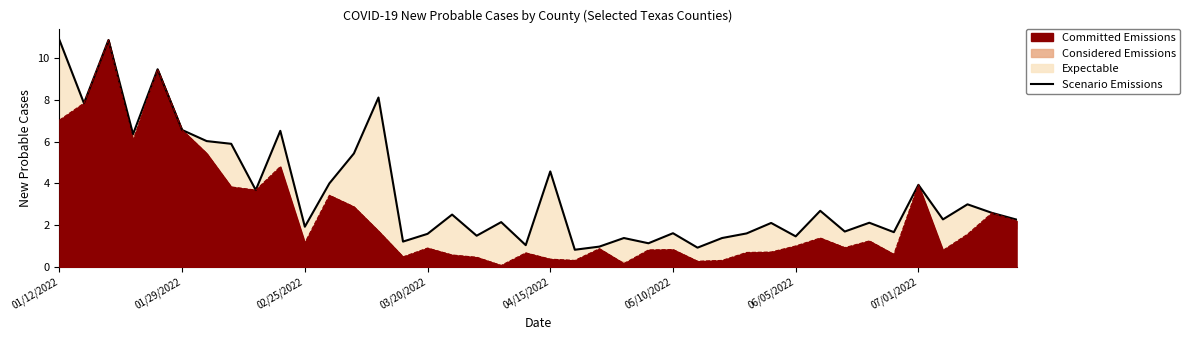

Reading right to left, what are all the values shown in this chart?

2.3	2.6	3.0	2.3	3.9	1.7	2.1	1.7	2.7	1.5	2.1	1.6	1.4	0.9	1.6	1.1	1.4	1.0	0.8	4.6	1.1	2.1	1.5	2.5	1.6	1.2	8.1	5.4	4.0	1.9	6.5	3.7	5.9	6.0	6.5	9.4	6.3	10.8	7.8	10.8